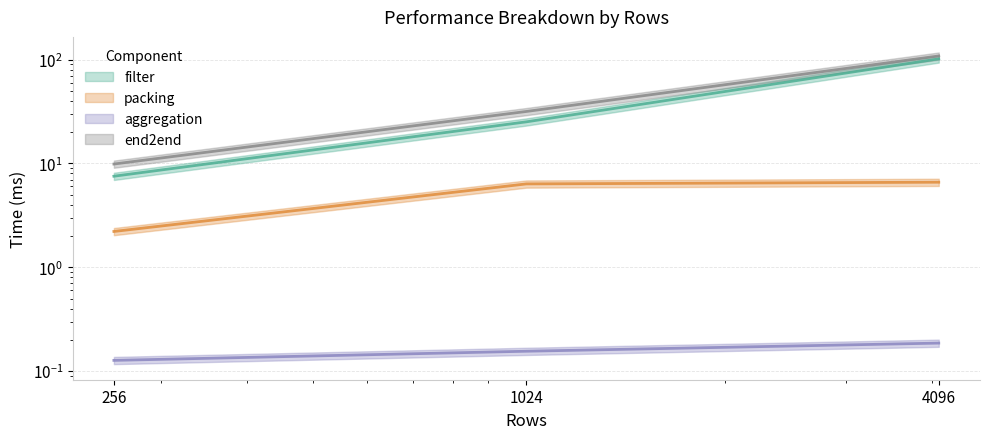

Which has a higher value, 4096 or 1024?

4096